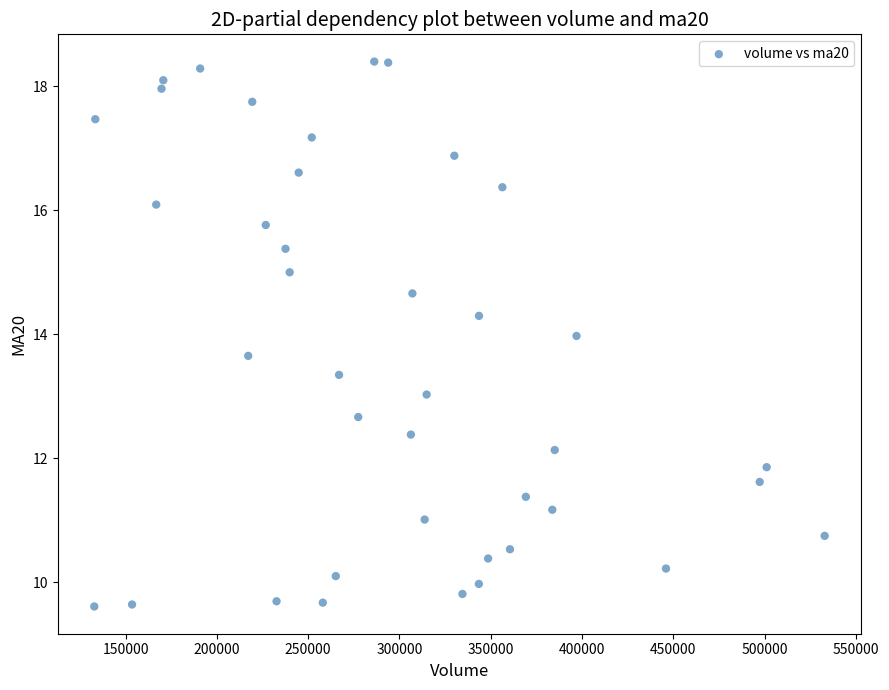

What is the range of Y values (max minus min)?

8.8